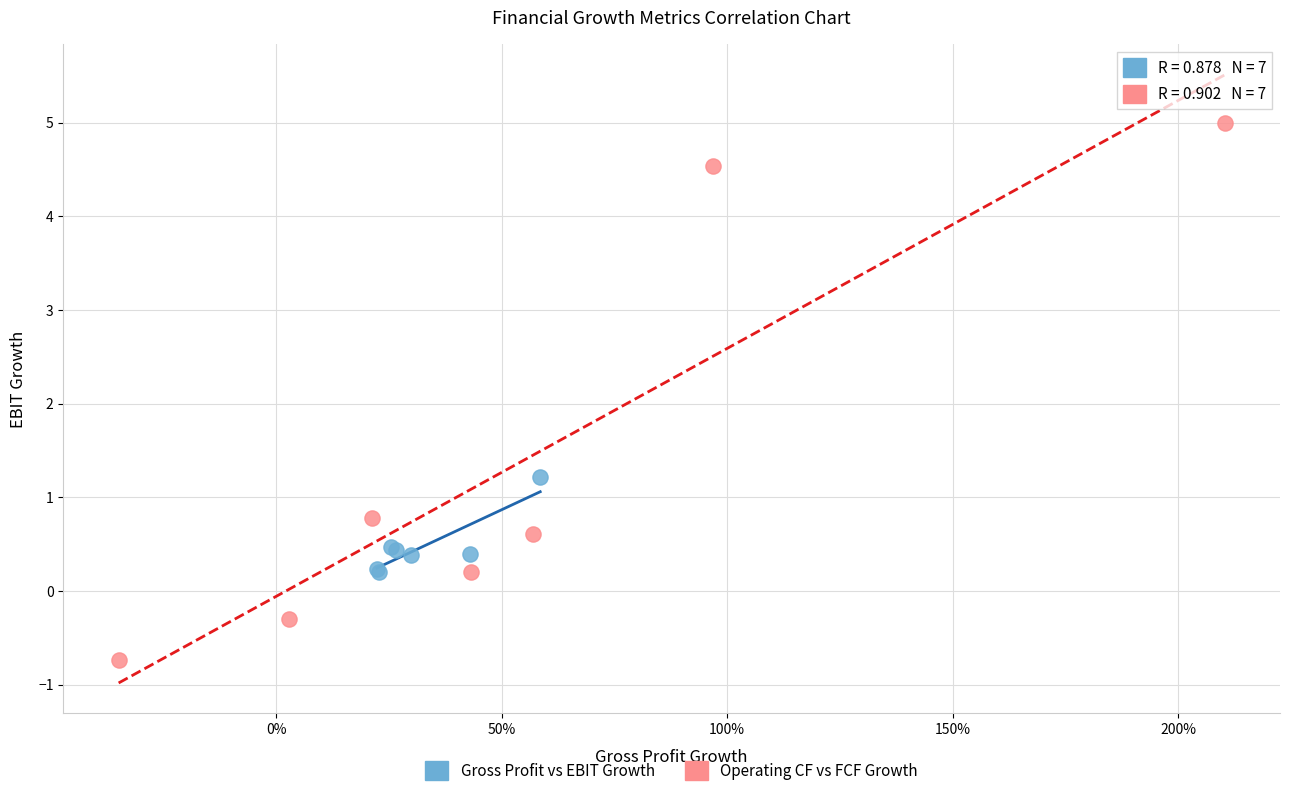

Which series contains the lowest Y value?

Operating CF vs FCF Growth